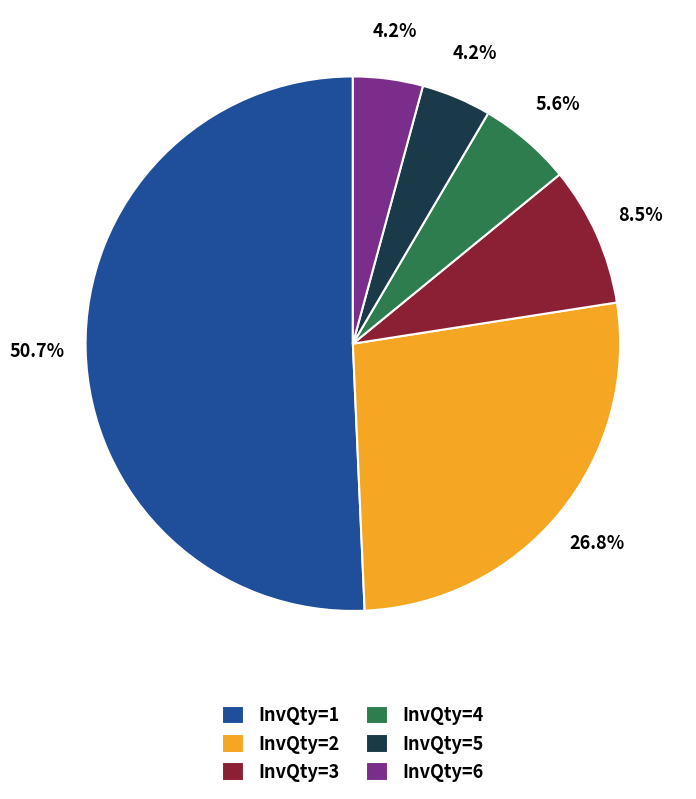

Do InvQty=3 and InvQty=2 together represent more than half of the pie?

No